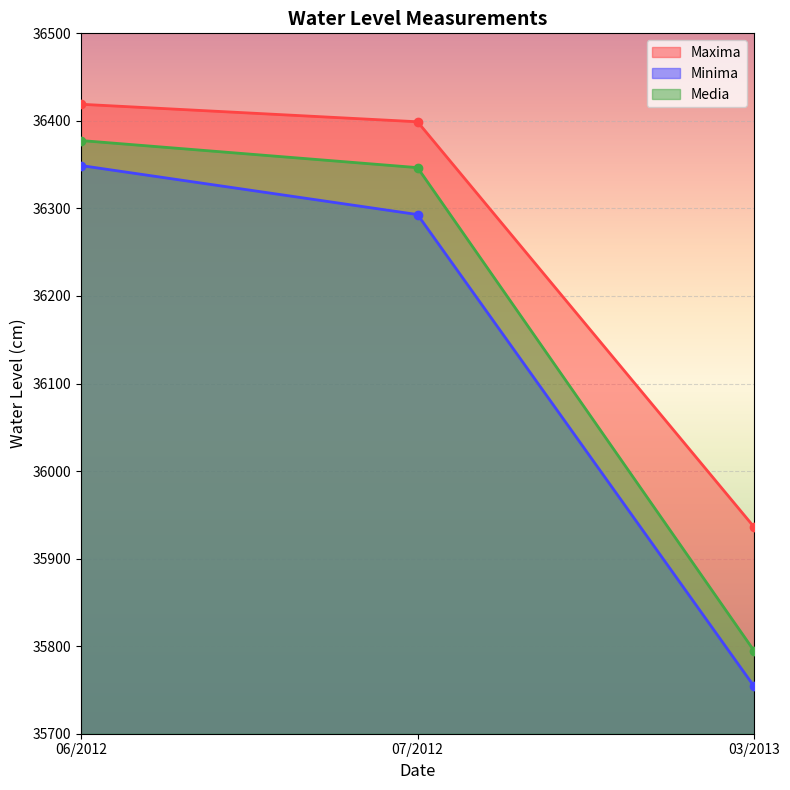

Between 06/2012 and 03/2013, which series saw the biggest shift?

Minima